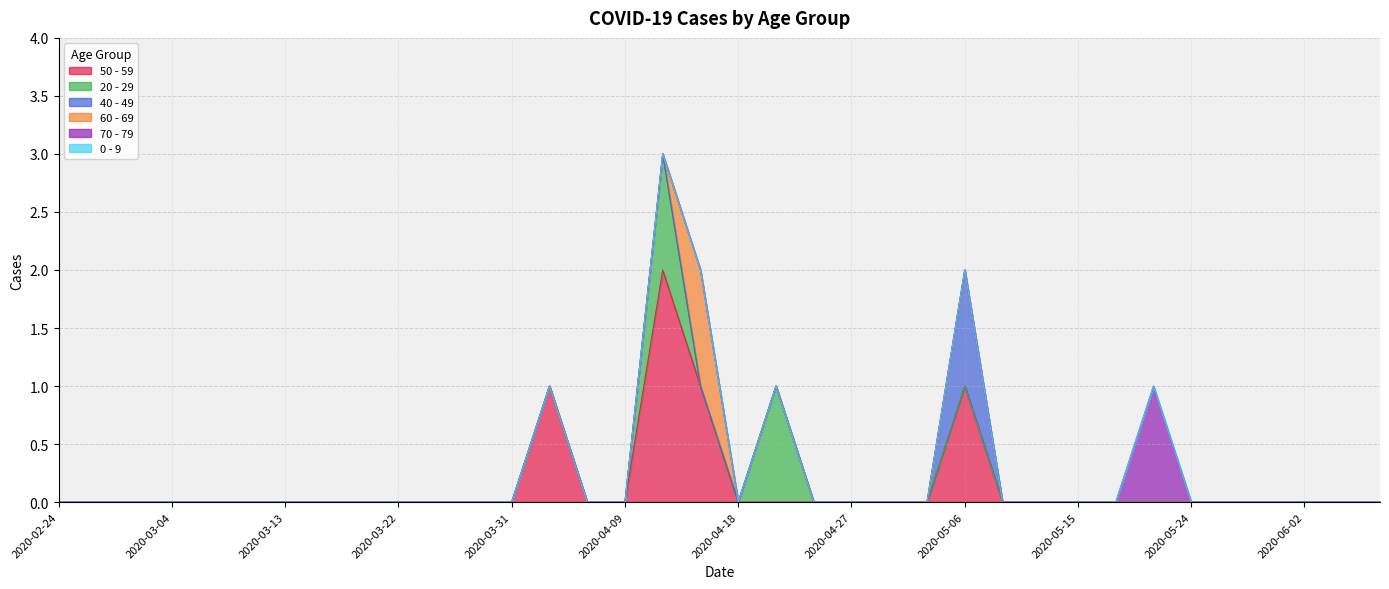

Reading right to left, transcribe all the data shown in this chart.

50 - 59: 0	0	0	0	0	0	0	0	0	0	0	1	0	0	0	0	0	0	1	2	0	0	1	0	0	0	0	0	0	0	0	0	0	0	0	0
20 - 29: 0	0	0	0	0	0	0	0	0	0	0	0	0	0	0	0	1	0	0	1	0	0	0	0	0	0	0	0	0	0	0	0	0	0	0	0
40 - 49: 0	0	0	0	0	0	0	0	0	0	0	1	0	0	0	0	0	0	0	0	0	0	0	0	0	0	0	0	0	0	0	0	0	0	0	0
60 - 69: 0	0	0	0	0	0	0	0	0	0	0	0	0	0	0	0	0	0	1	0	0	0	0	0	0	0	0	0	0	0	0	0	0	0	0	0
70 - 79: 0	0	0	0	0	0	1	0	0	0	0	0	0	0	0	0	0	0	0	0	0	0	0	0	0	0	0	0	0	0	0	0	0	0	0	0
0 - 9: 0	0	0	0	0	0	0	0	0	0	0	0	0	0	0	0	0	0	0	0	0	0	0	0	0	0	0	0	0	0	0	0	0	0	0	0